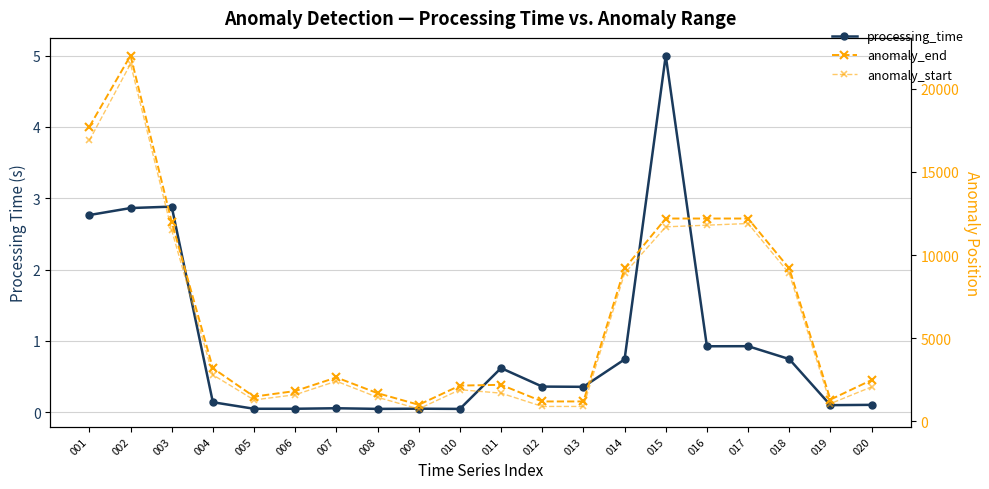

Which series has the widest spread of values?

anomaly_end